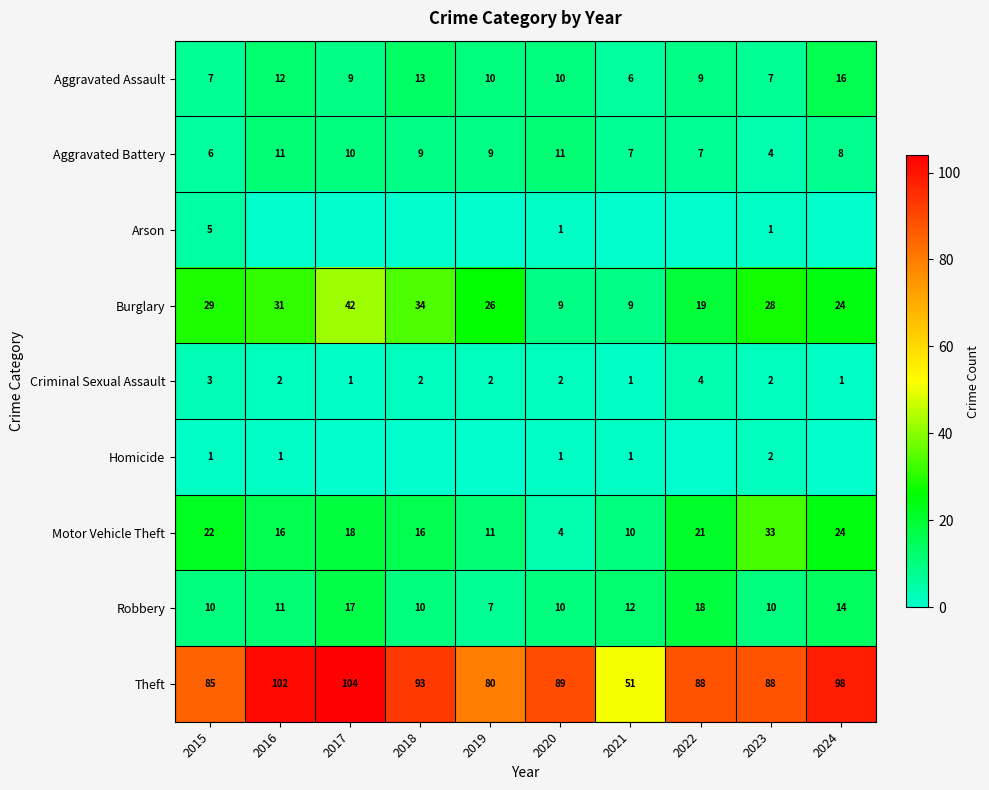

What is the maximum value for Robbery?

18